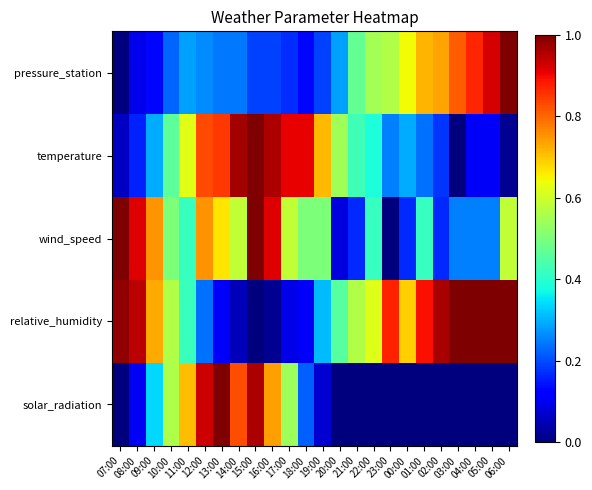

What is the total value across all series at 07:00?

2.0